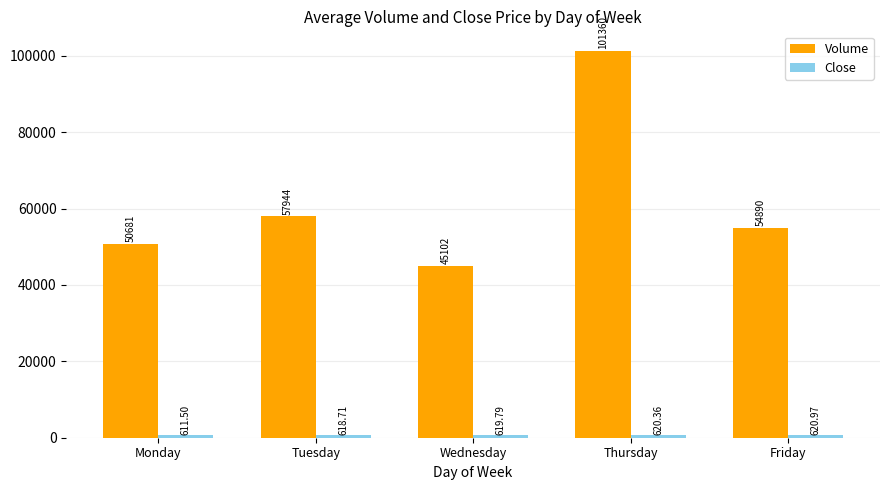

At which category does the chart reach its minimum across all series?

Monday